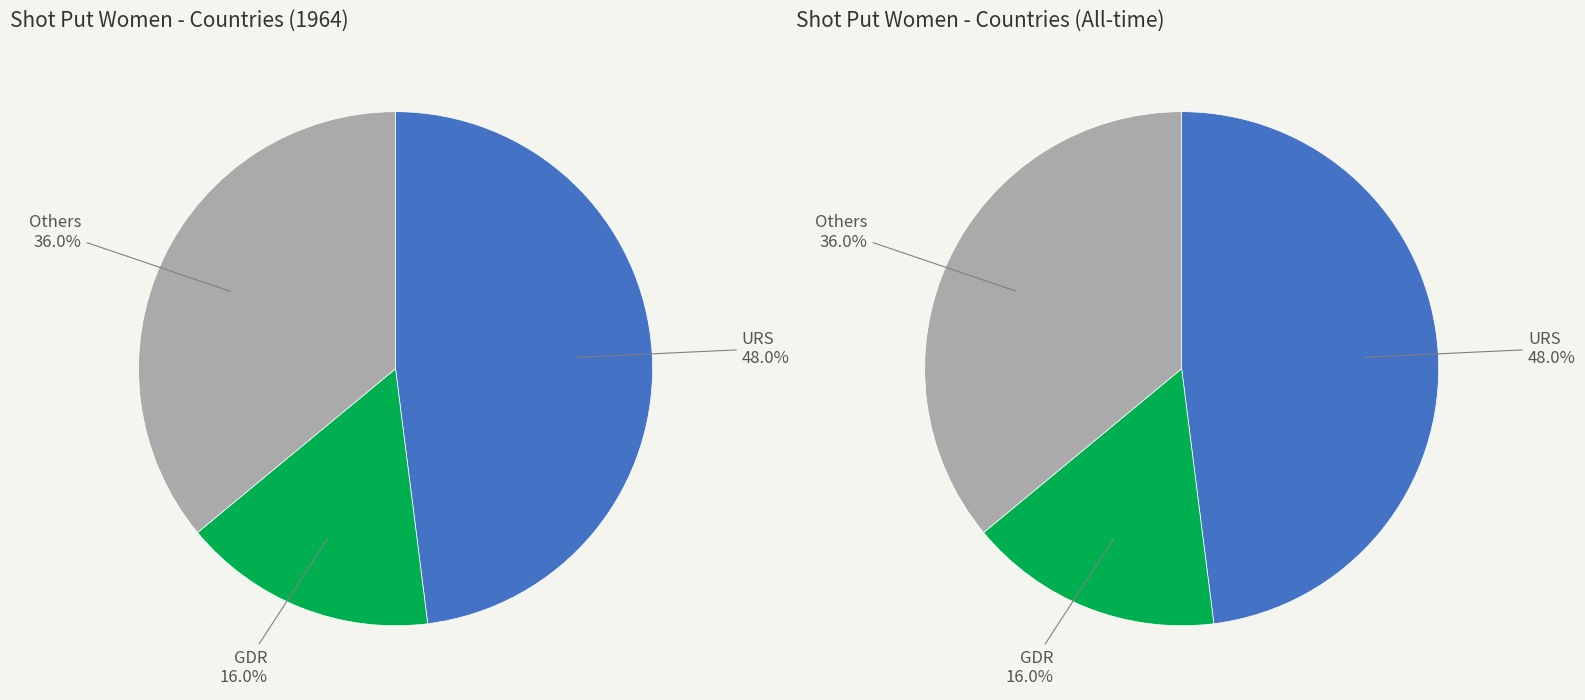

Does any single category account for the majority?

No